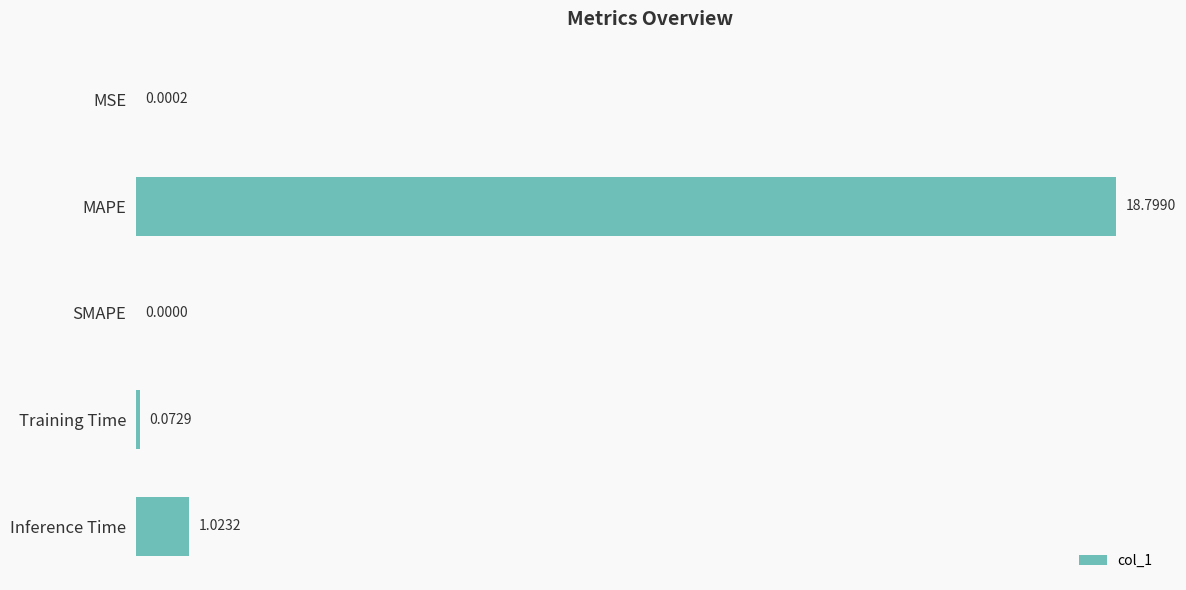

At which category does the chart reach its peak across all series?

MAPE